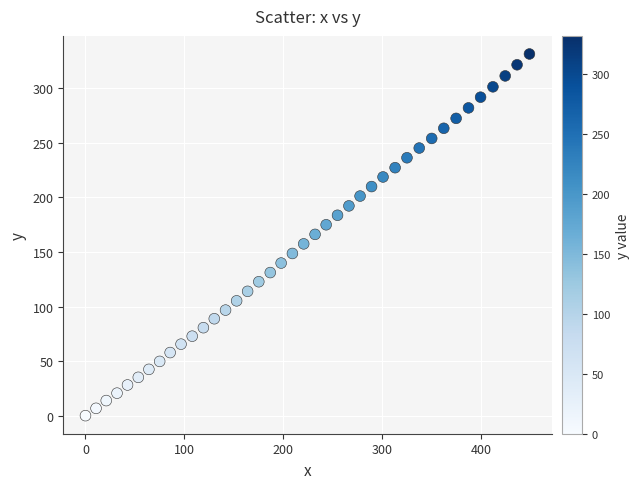

What is the range of Y values (max minus min)?

331.4